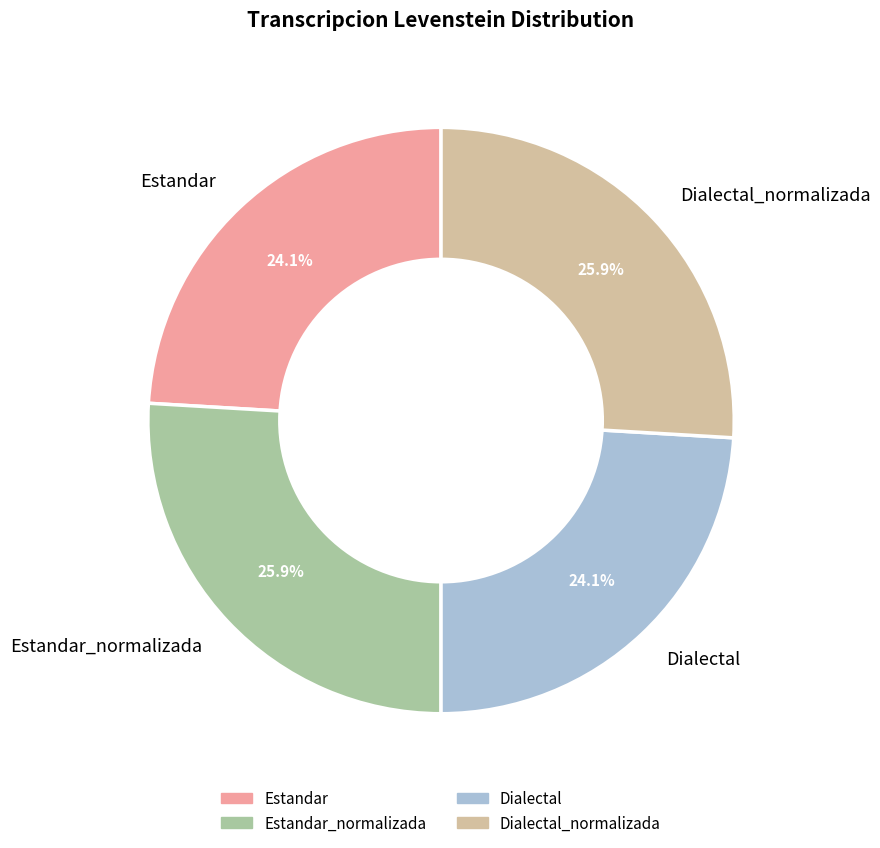

To the nearest percent, what is the difference between the largest and smallest slice percentages?

2%